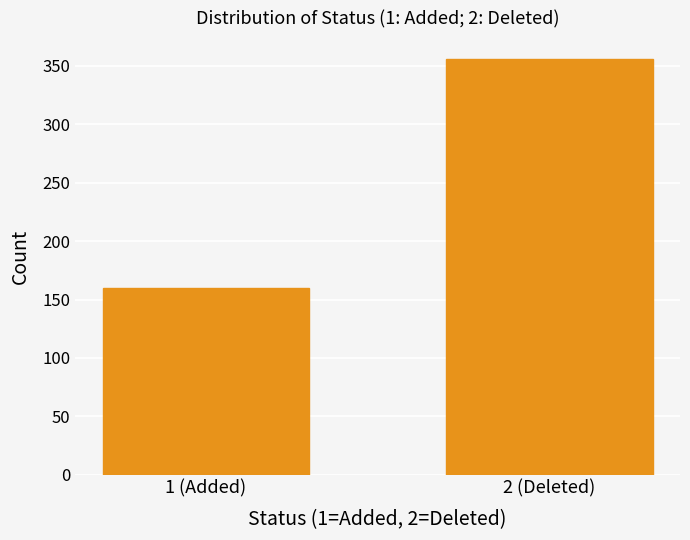

Reading left to right, what are all the values shown in this chart?

160	356